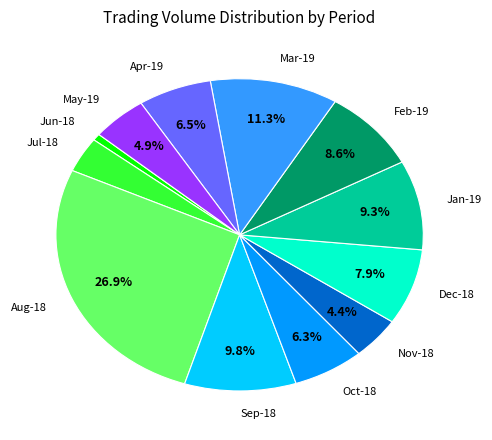

To the nearest percent, what is the average slice percentage?

8%